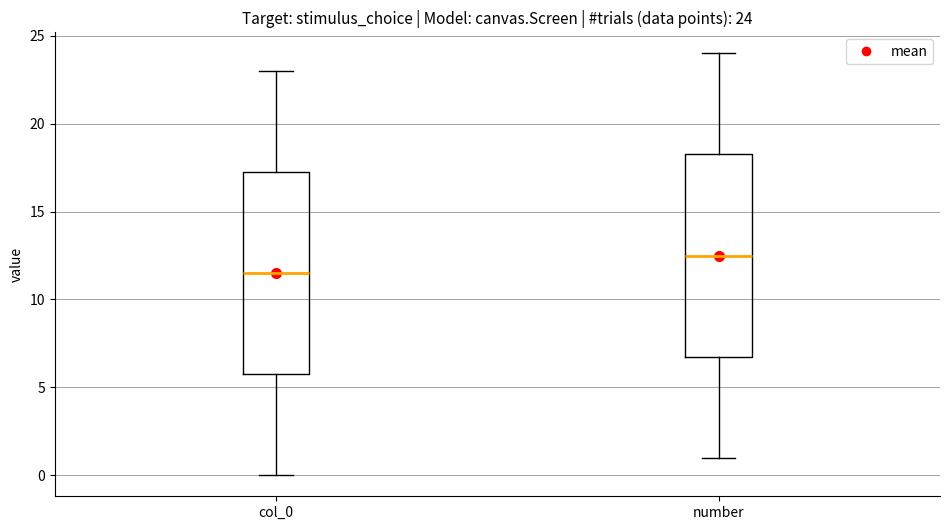

Which box's median line is the highest?

number